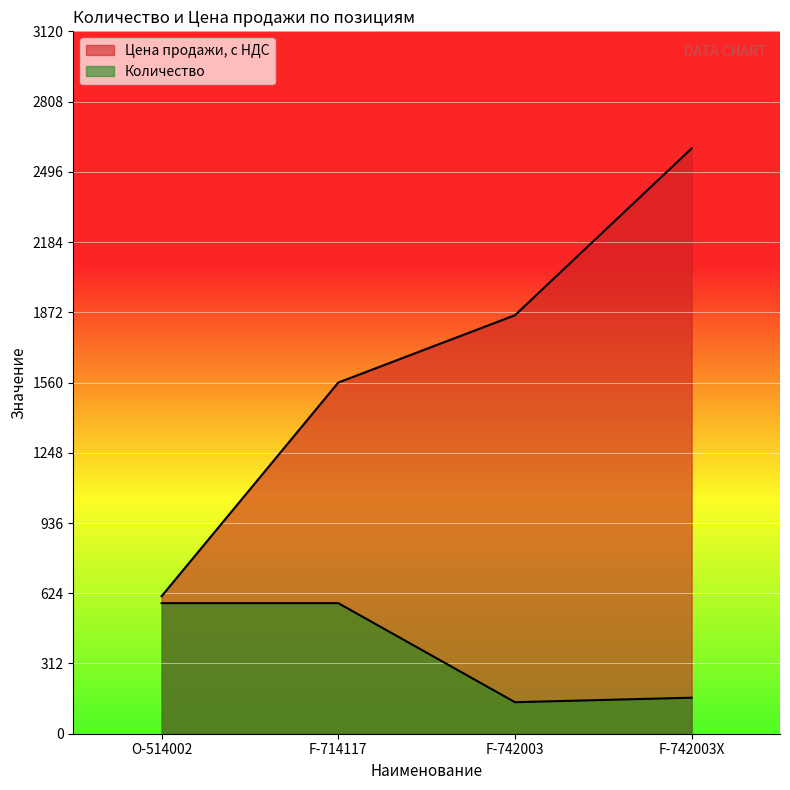

How many lines are shown in the chart?

2